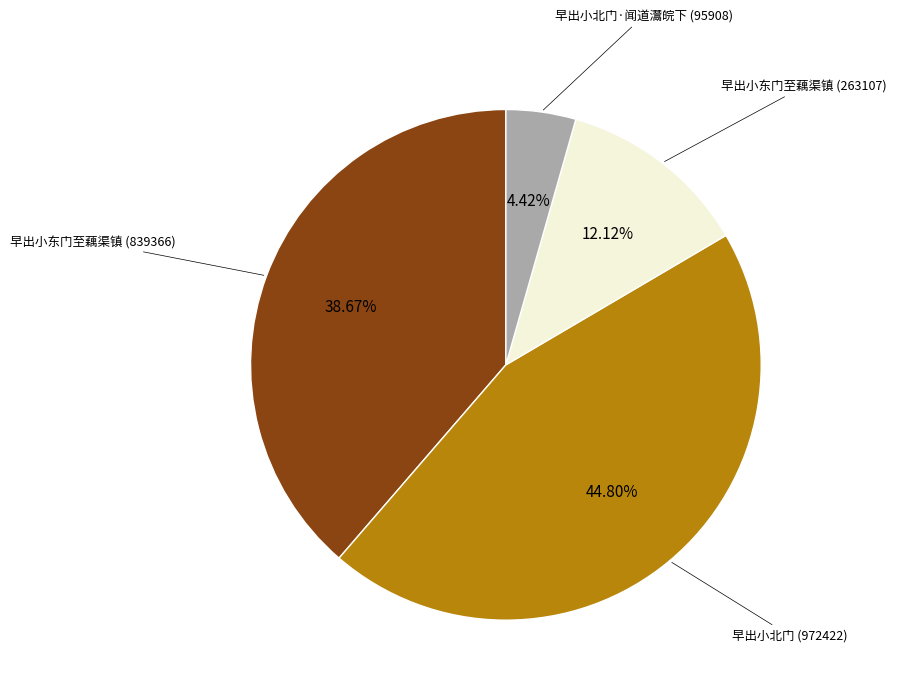

Is there a majority slice in this chart?

No